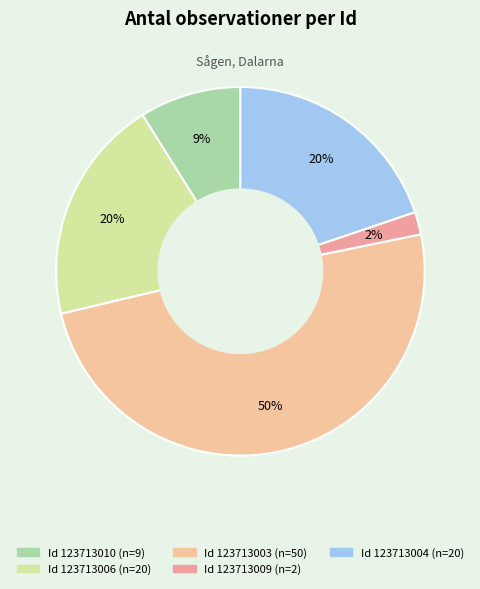

Count the number of slices in the pie.

5